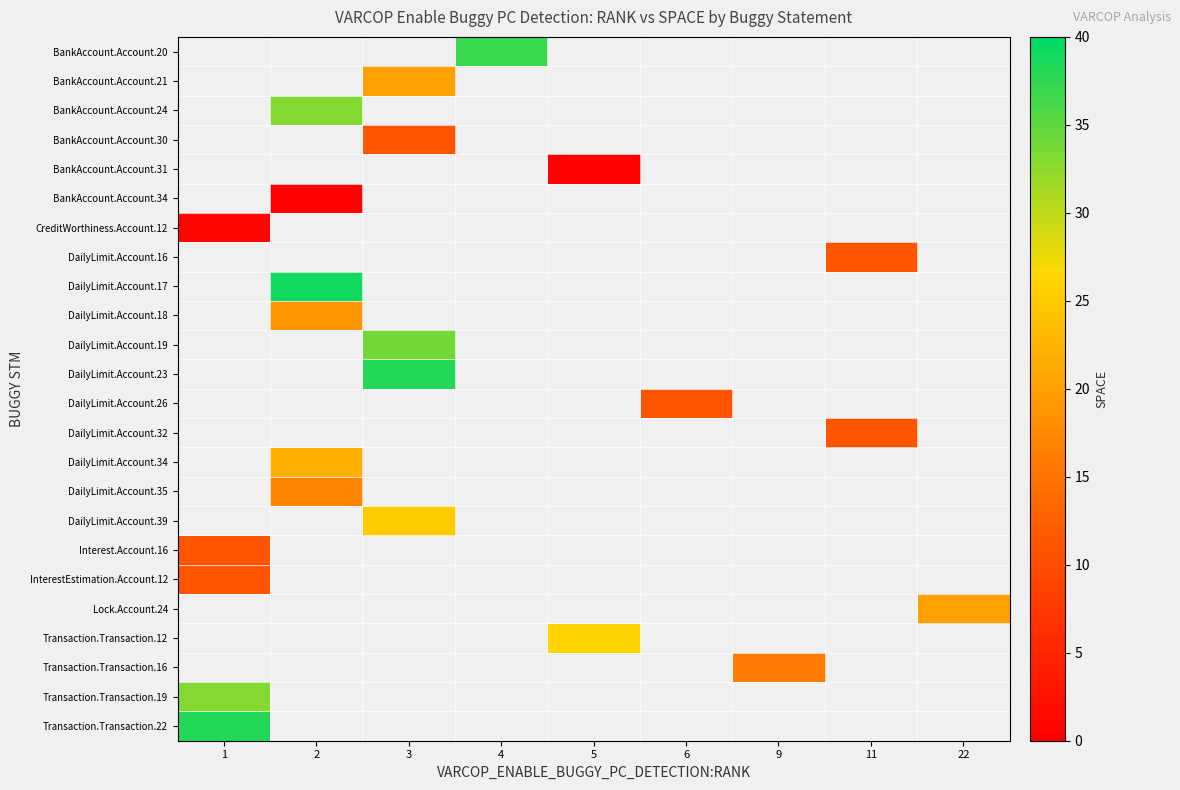

At which category does the chart reach its minimum across all series?

5